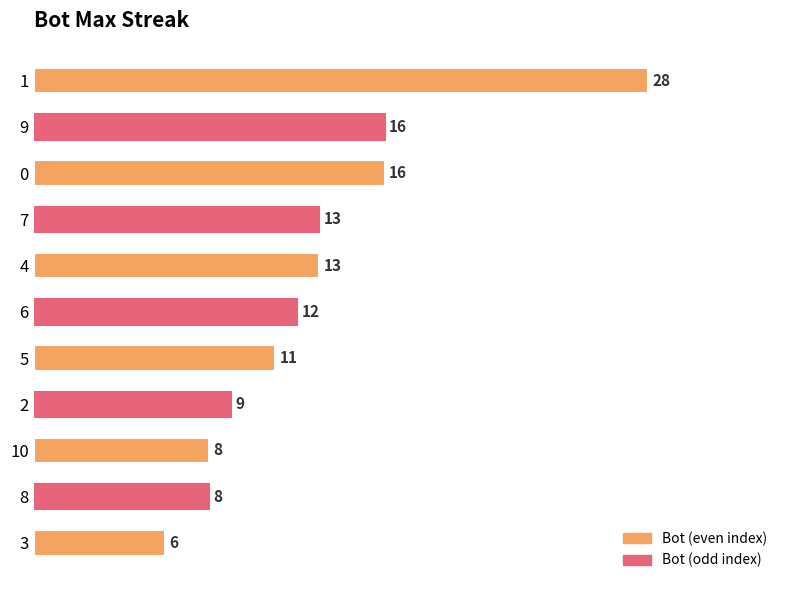

What is the minimum value shown in the chart?

6